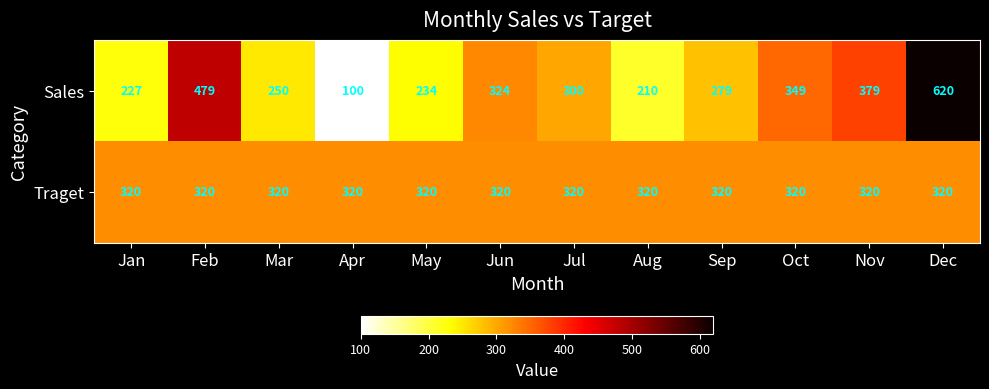

The Traget series shows 320 at Nov. True or false?

True